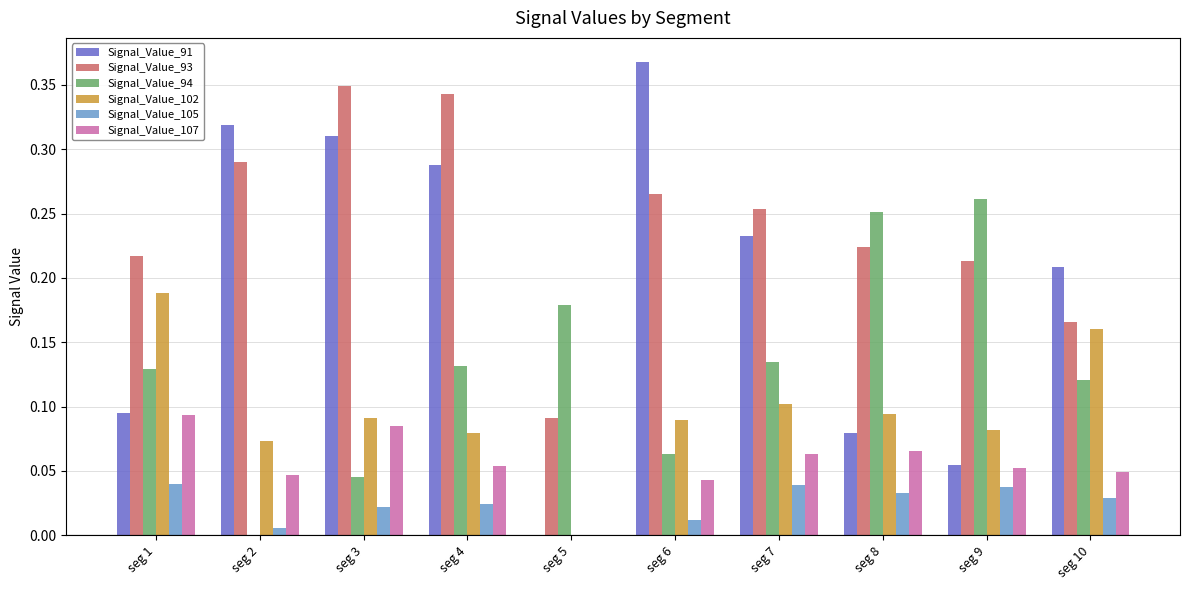

What is the sum of all Signal_Value_107 values?

0.6